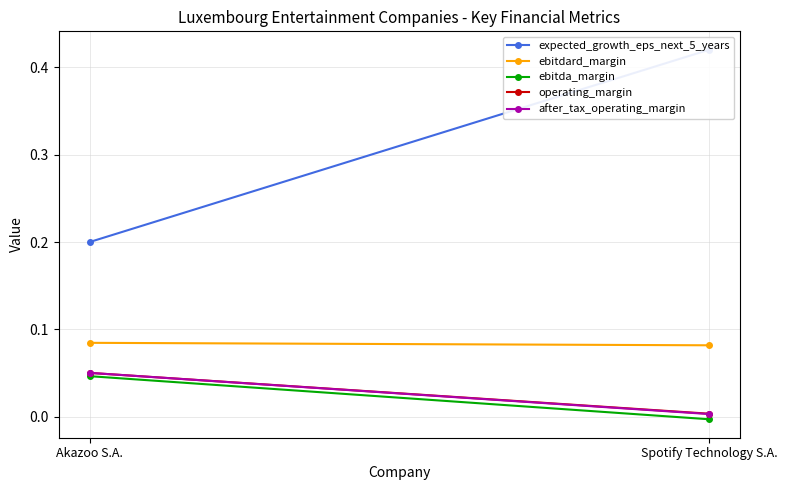

Which has a higher value, Spotify Technology S.A. or Akazoo S.A.?

Spotify Technology S.A.